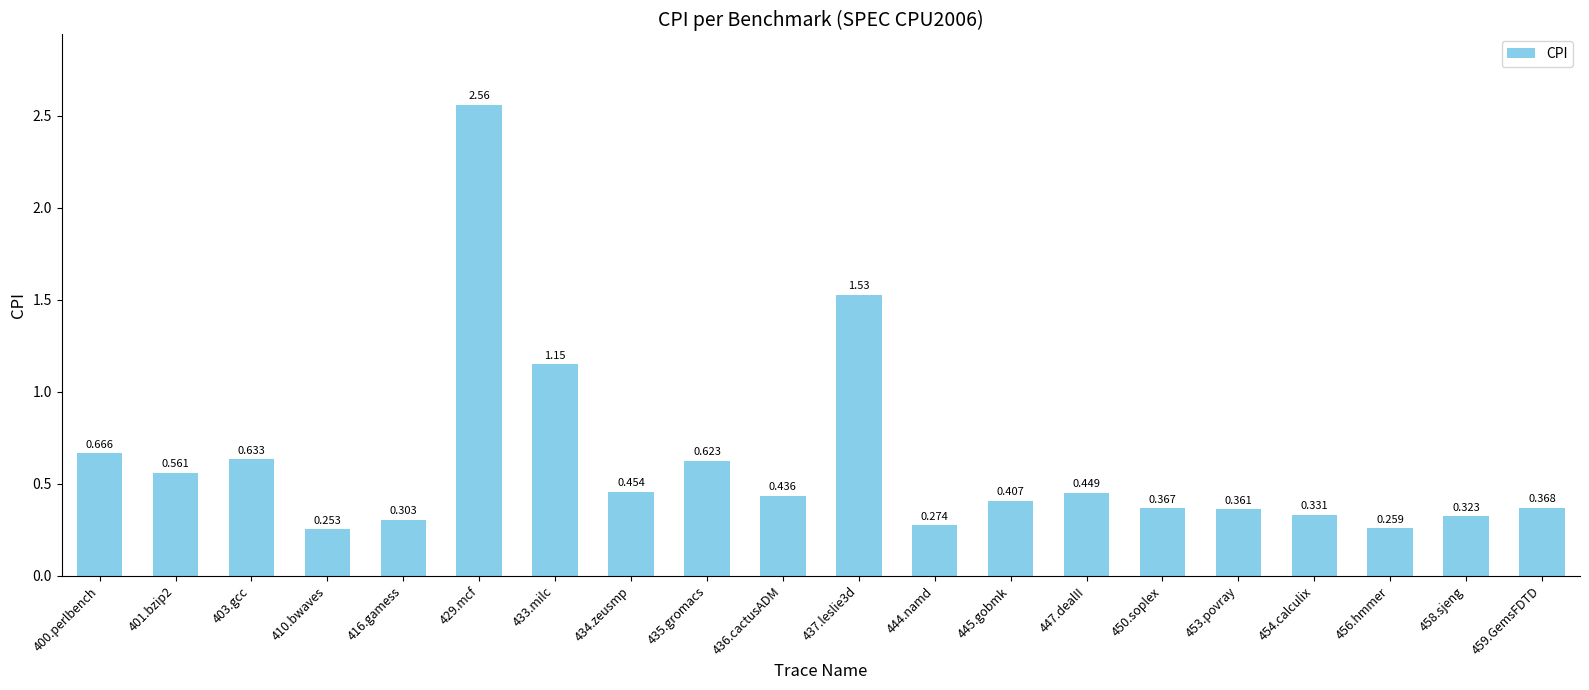

Reading left to right, transcribe all the data shown in this chart.

400.perlbench=0.7	401.bzip2=0.6	403.gcc=0.6	410.bwaves=0.3	416.gamess=0.3	429.mcf=2.6	433.milc=1.1	434.zeusmp=0.5	435.gromacs=0.6	436.cactusADM=0.4	437.leslie3d=1.5	444.namd=0.3	445.gobmk=0.4	447.dealII=0.4	450.soplex=0.4	453.povray=0.4	454.calculix=0.3	456.hmmer=0.3	458.sjeng=0.3	459.GemsFDTD=0.4